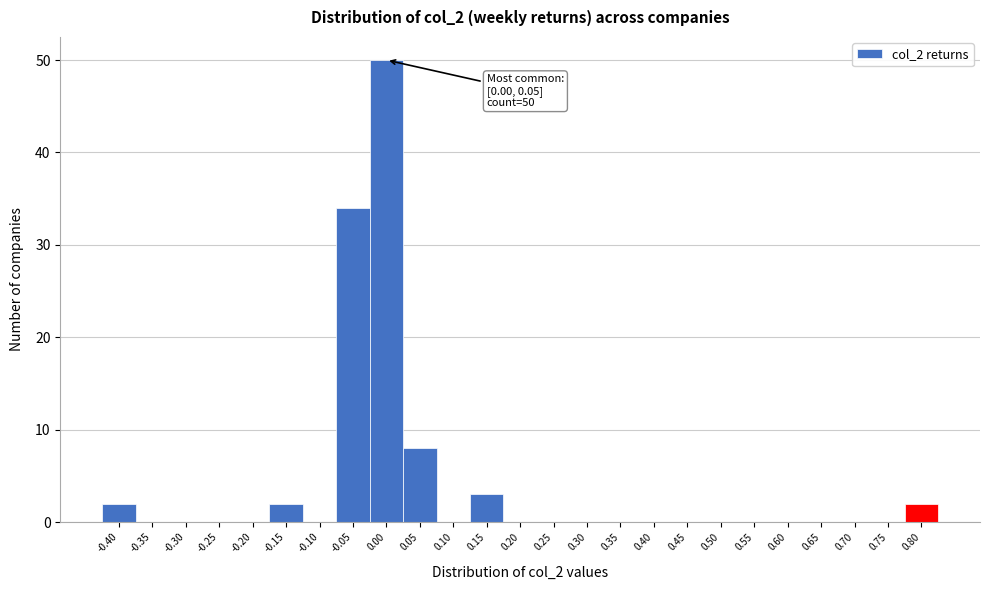

Reading left to right, transcribe all the data shown in this chart.

-0.40=2	-0.35=0	-0.30=0	-0.25=0	-0.20=0	-0.15=2	-0.10=0	-0.05=34	0.00=50	0.05=8	0.10=0	0.15=3	0.20=0	0.25=0	0.30=0	0.35=0	0.40=0	0.45=0	0.50=0	0.55=0	0.60=0	0.65=0	0.70=0	0.75=0	0.80=2